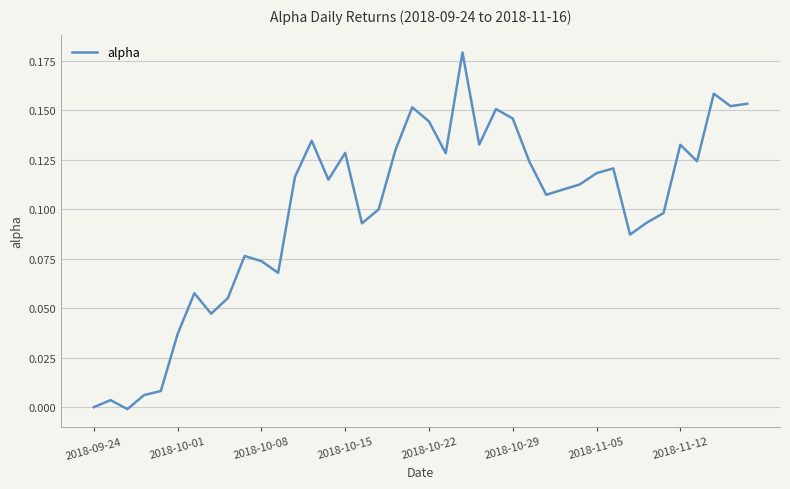

How many lines are shown in the chart?

1